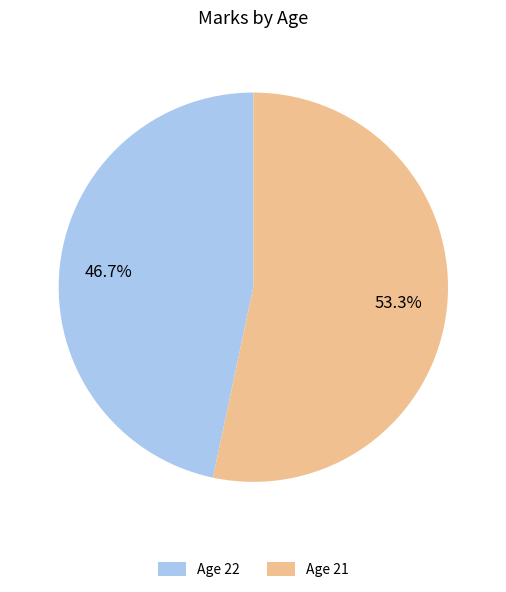

Count the number of slices in the pie.

2